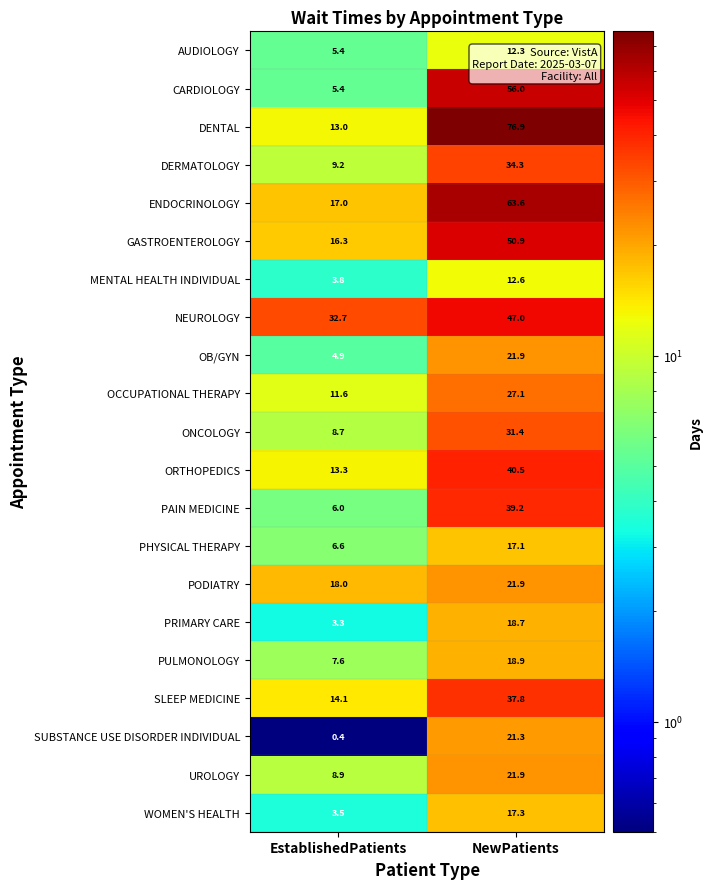

At how many categories does at least one series exceed 54?

1